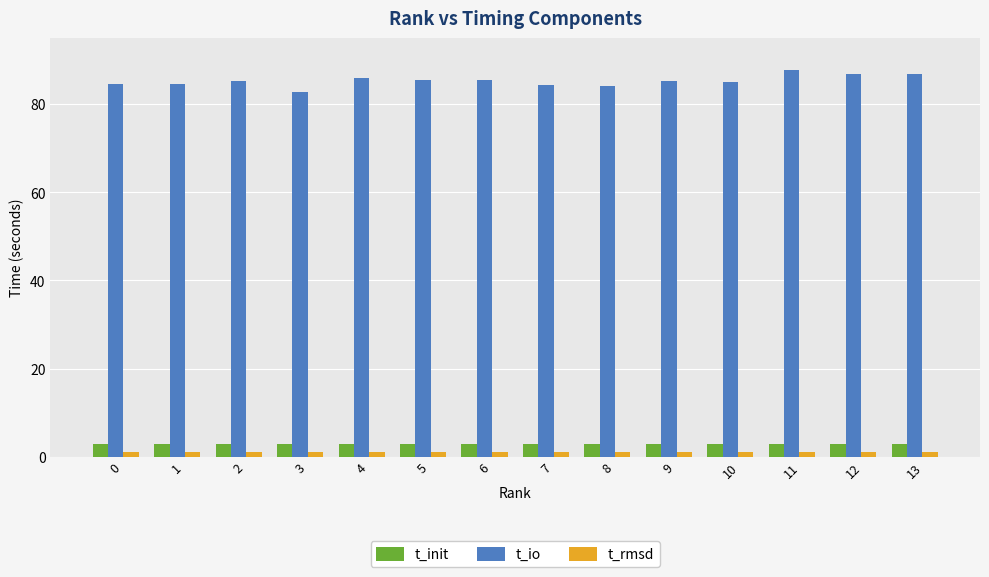

True or false: t_rmsd has a value of 1.1 at 12.

True